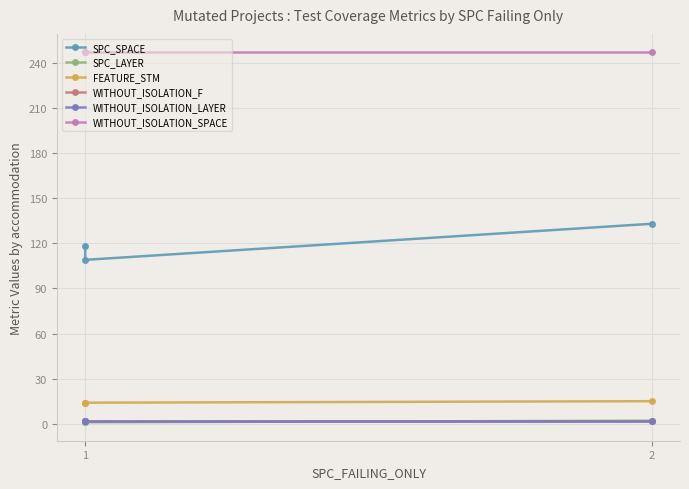

Count the number of categories in the chart.

3